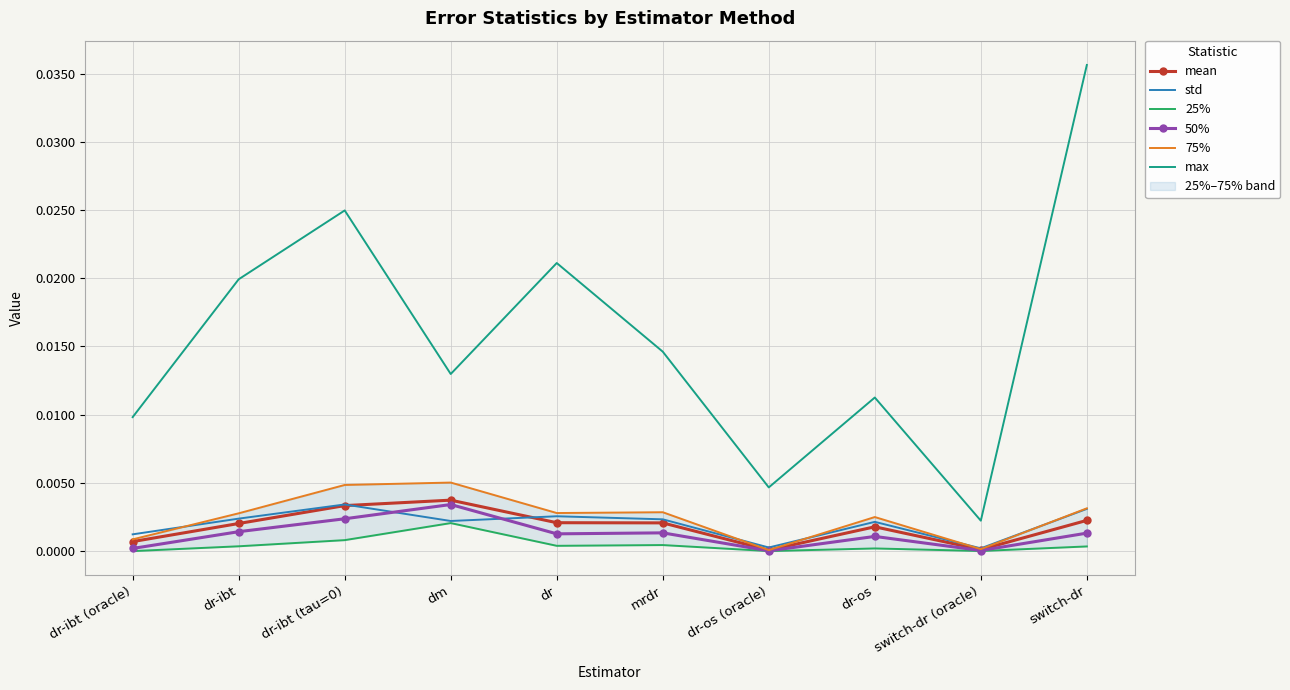

Between which two adjacent categories do std and mean first intersect?

dr-ibt (tau=0) and dm